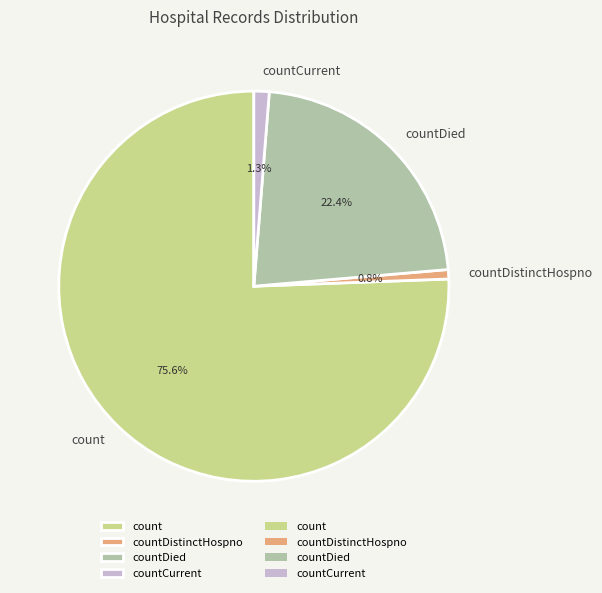

The count slice represents 85% of the pie. True or false?

False